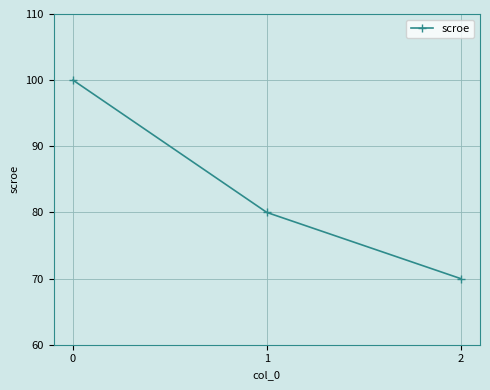

What is the smallest value displayed?

70